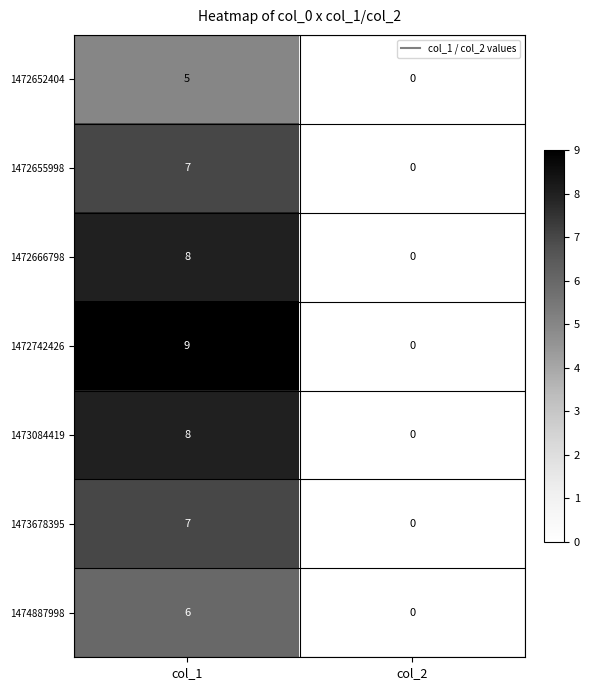

What is the maximum value for 1472742426?

9